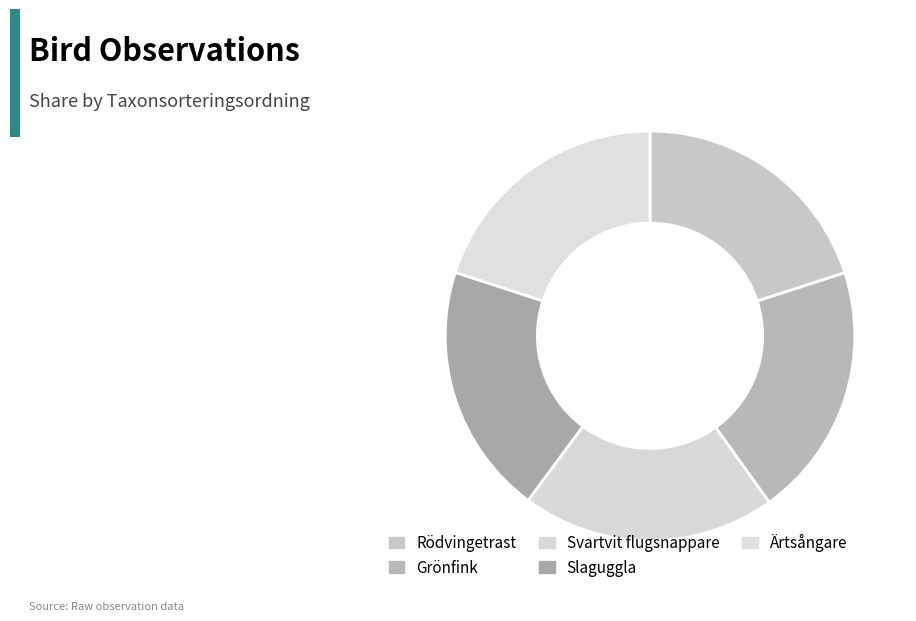

Which category has the biggest portion of the pie?

Grönfink